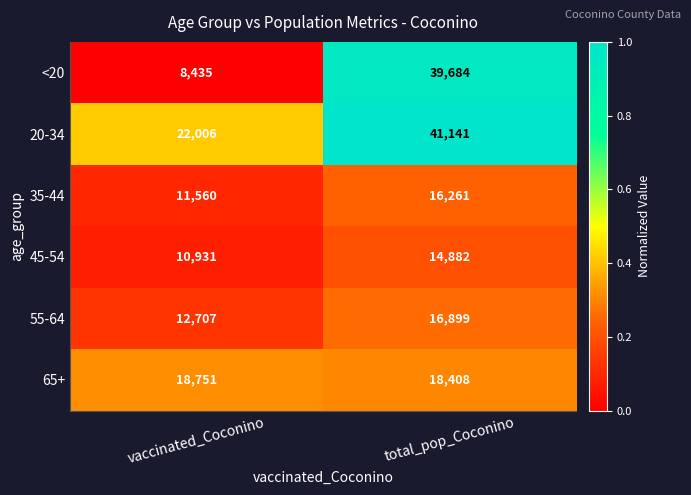

What is the average value of the <20 series?

24060